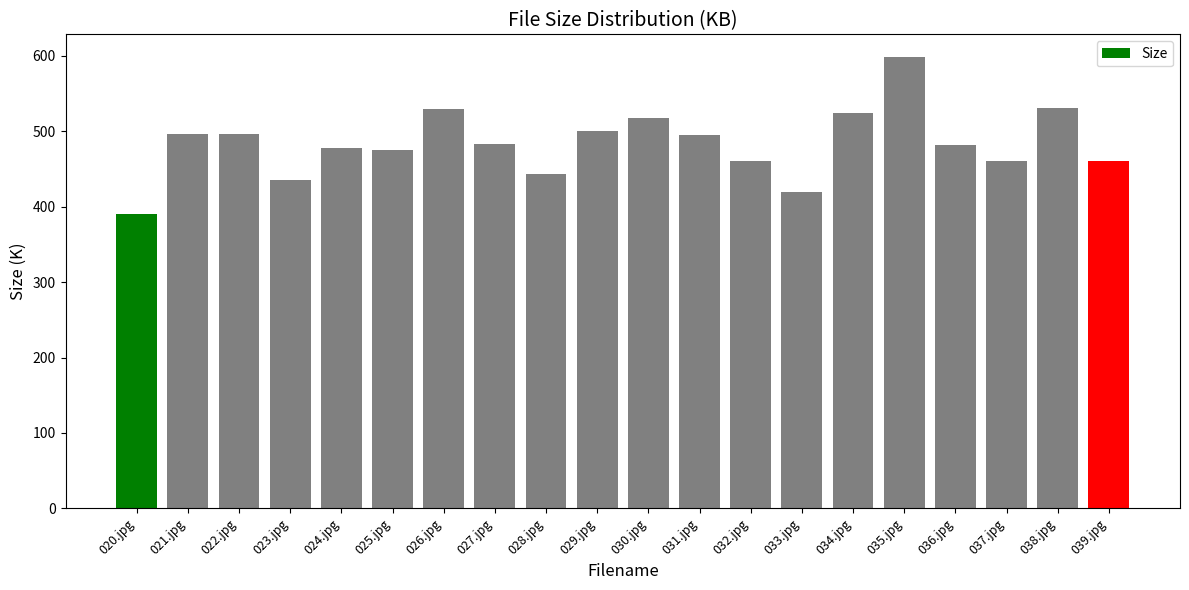

True or false: the data shows 481.6 at 036.jpg.

True